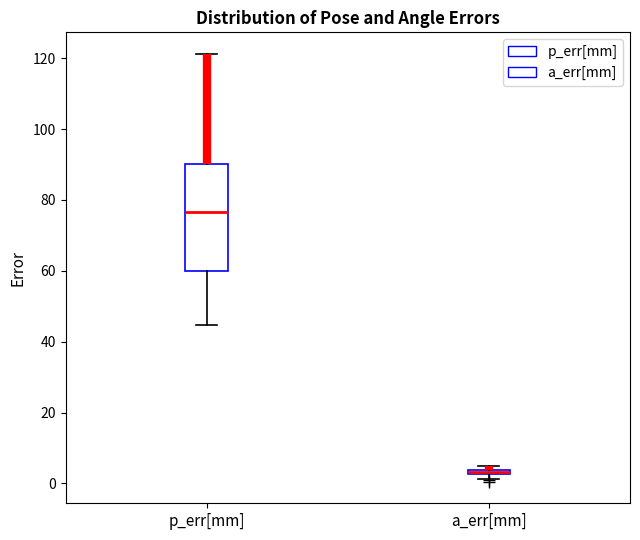

Where is the lower edge of the box for a_err[mm] on the y-axis? The values are not printed on the chart, so give them approximately, as read against the axis.

2